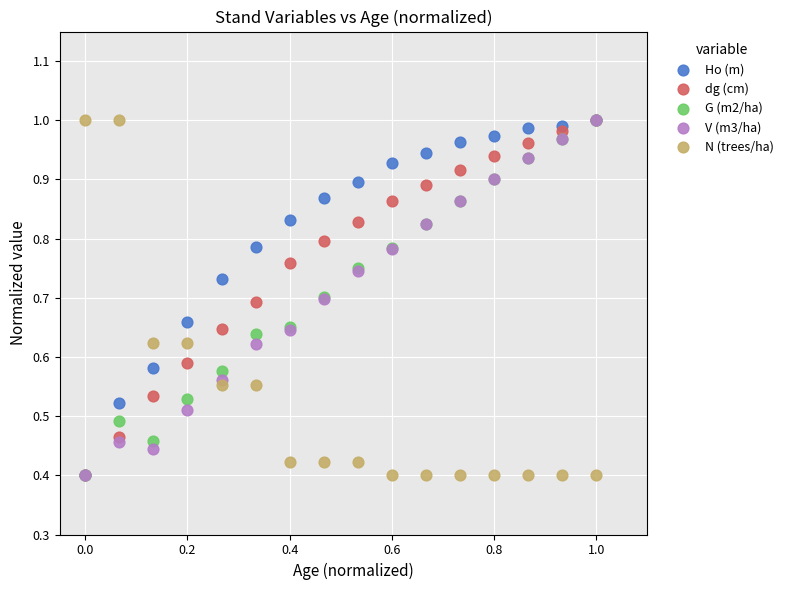

What are all the series names shown in the legend?

Ho (m), dg (cm), G (m2/ha), V (m3/ha), N (trees/ha)